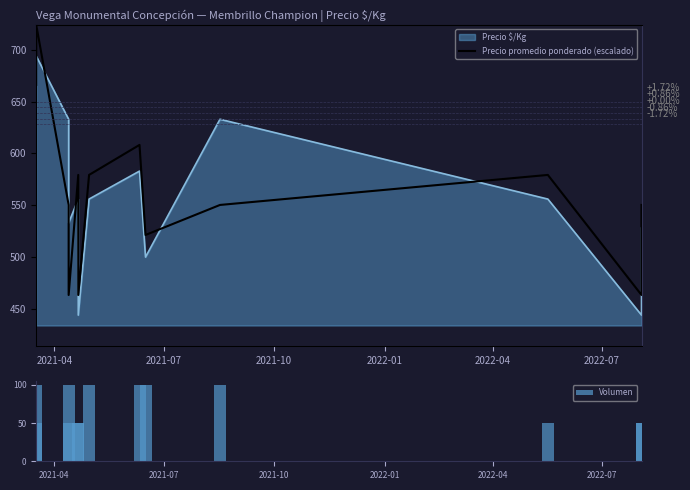

How many bars are there in each group?

2